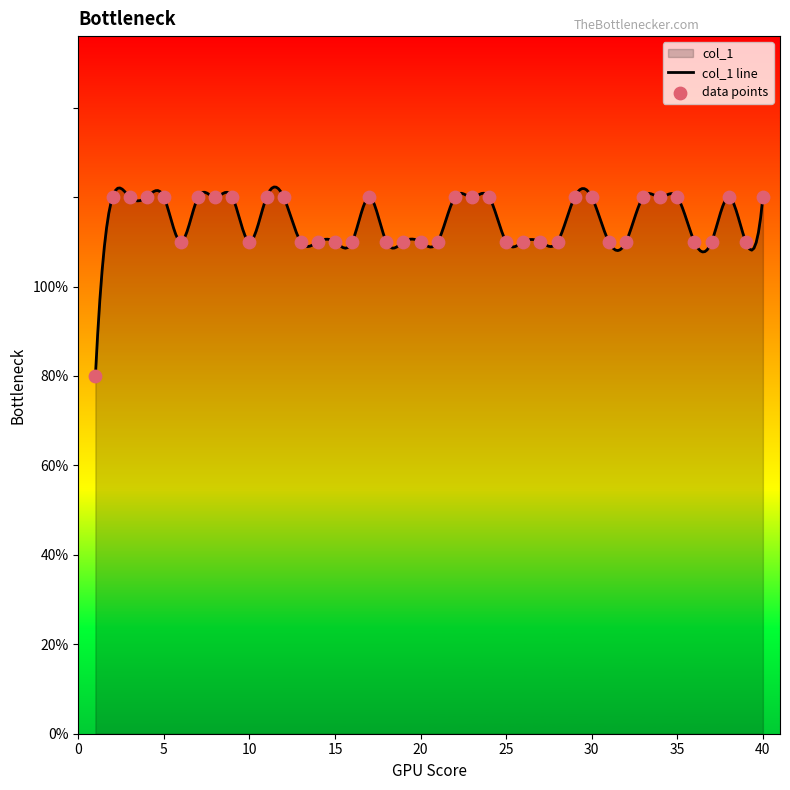

What is the ratio of the value at 10 to the value at 5?

0.9